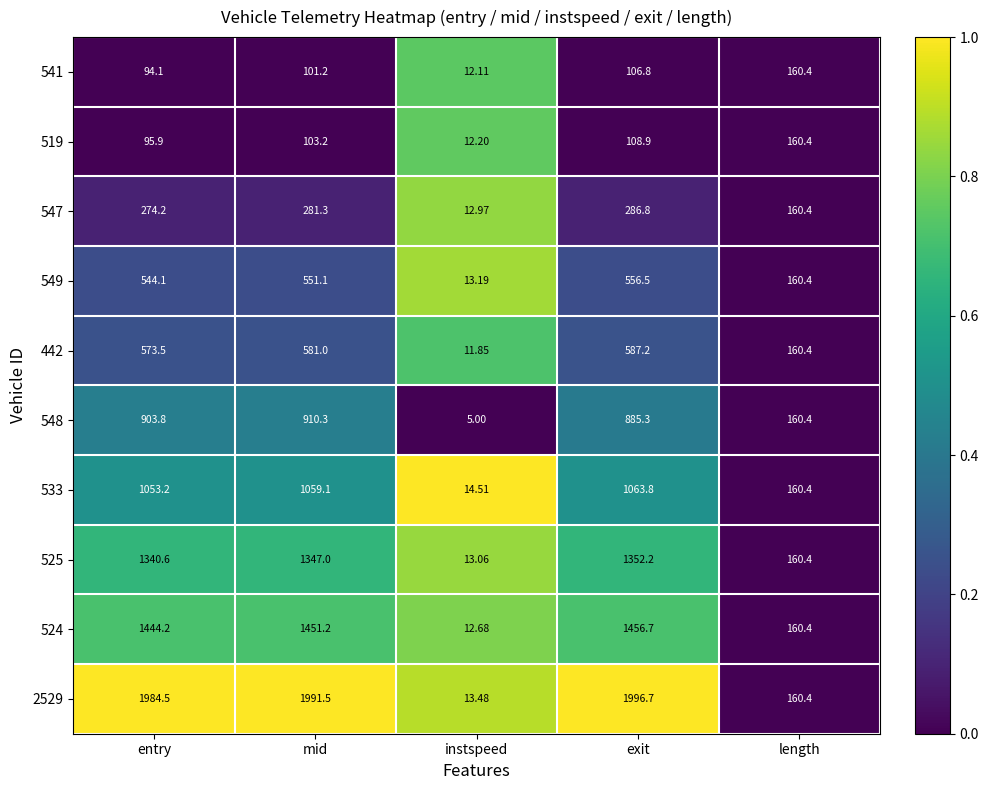

Which label corresponds to the smallest value in the chart?

instspeed